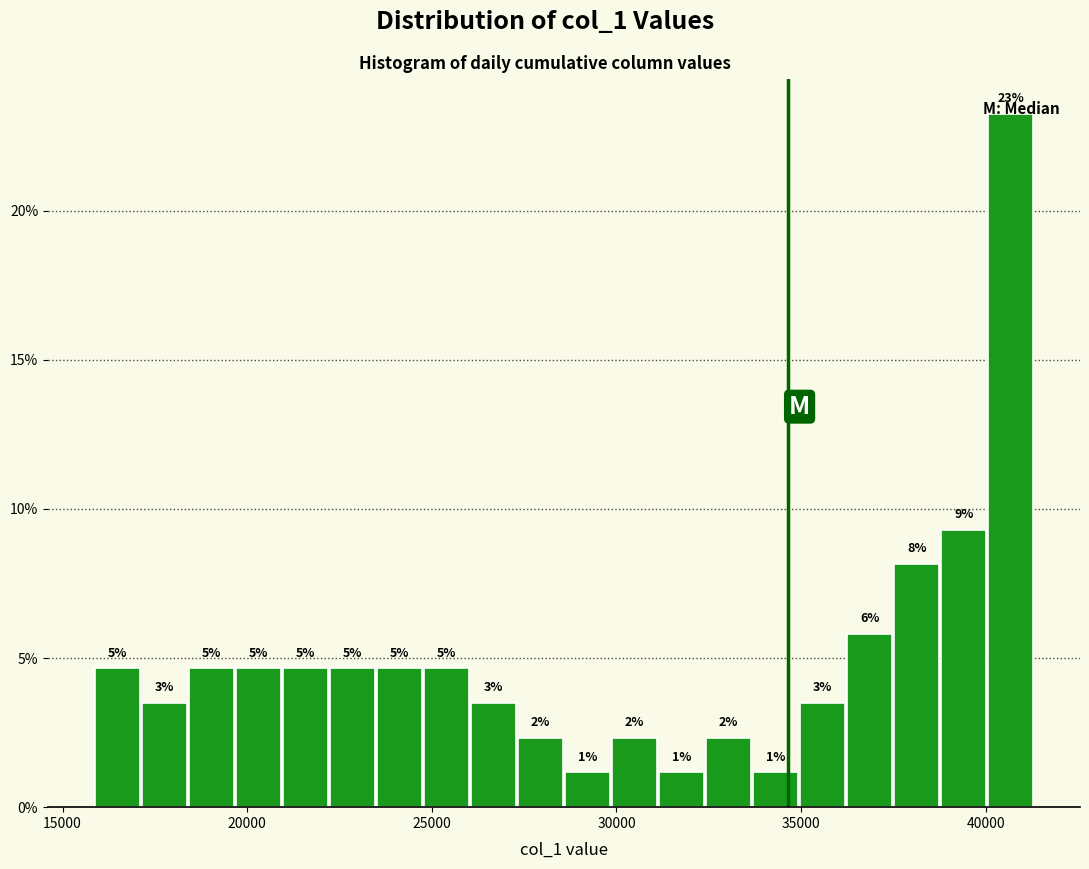

Read against the x-axis, roughly where is the centre of the tallest bar?

40500